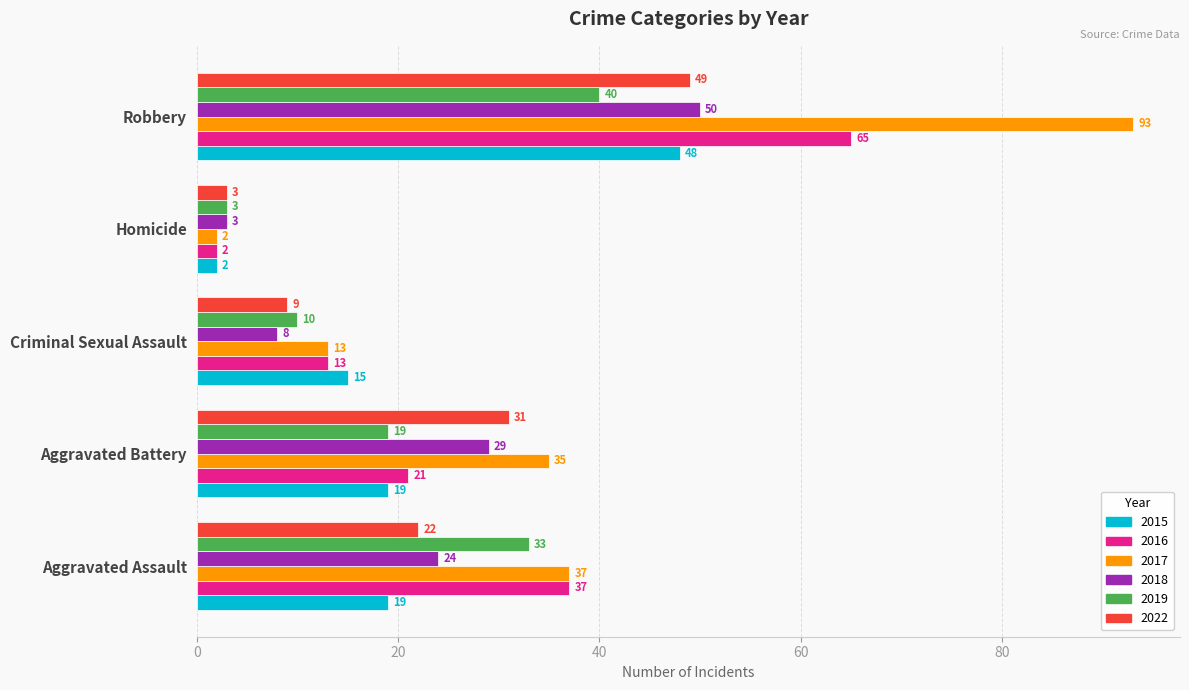

What is the sum of the 2022 values at Robbery and Aggravated Battery?

80